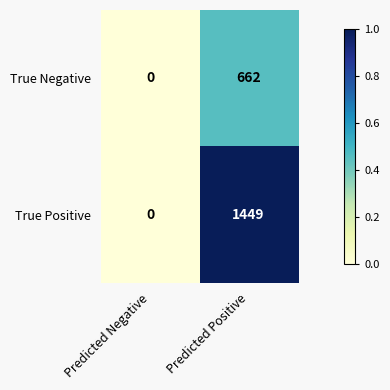

Which series has the largest range (max minus min)?

True Positive